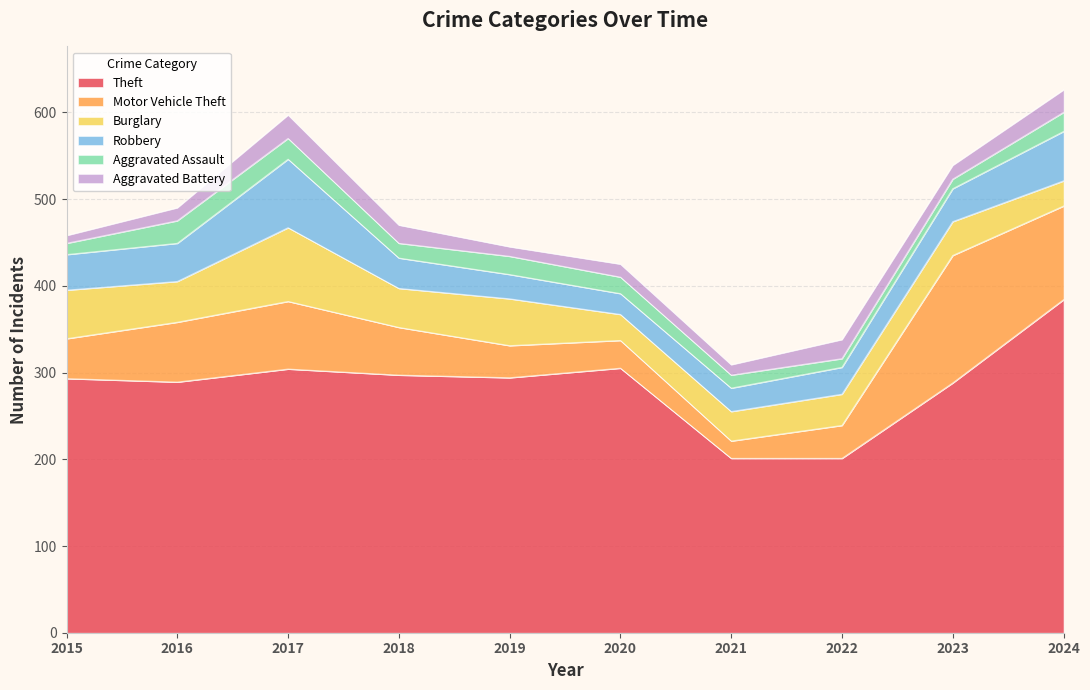

Reading right to left, transcribe all the data shown in this chart.

Theft: 384	288	201	201	305	294	297	304	289	293
Motor Vehicle Theft: 108	147	38	20	32	37	55	78	69	46
Burglary: 29	39	36	34	30	54	45	85	47	56
Robbery: 57	38	31	27	24	28	35	79	44	41
Aggravated Assault: 22	11	10	15	19	21	17	24	26	13
Aggravated Battery: 26	16	22	12	15	11	21	27	15	9